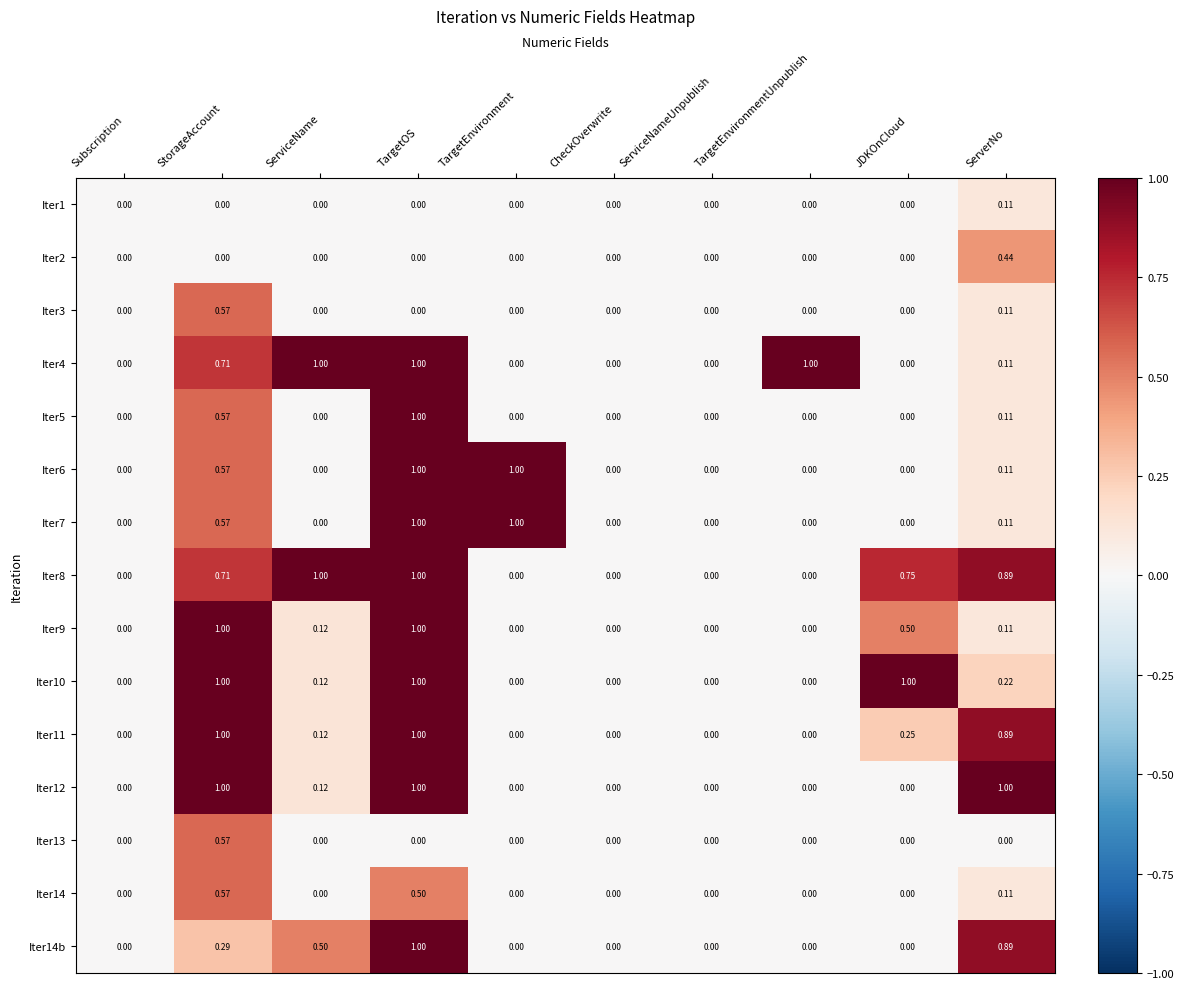

At which category is the sum across all series the highest?

TargetOS